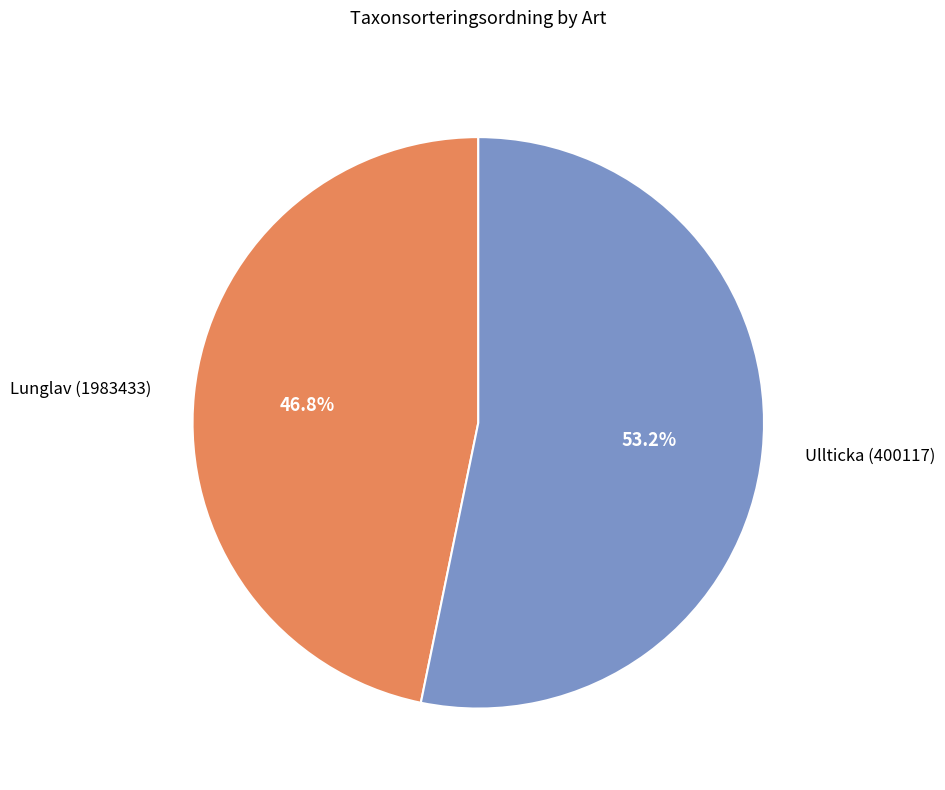

To the nearest percent, what is the combined percentage of Lunglav (1983433) and Ullticka (400117)?

100%